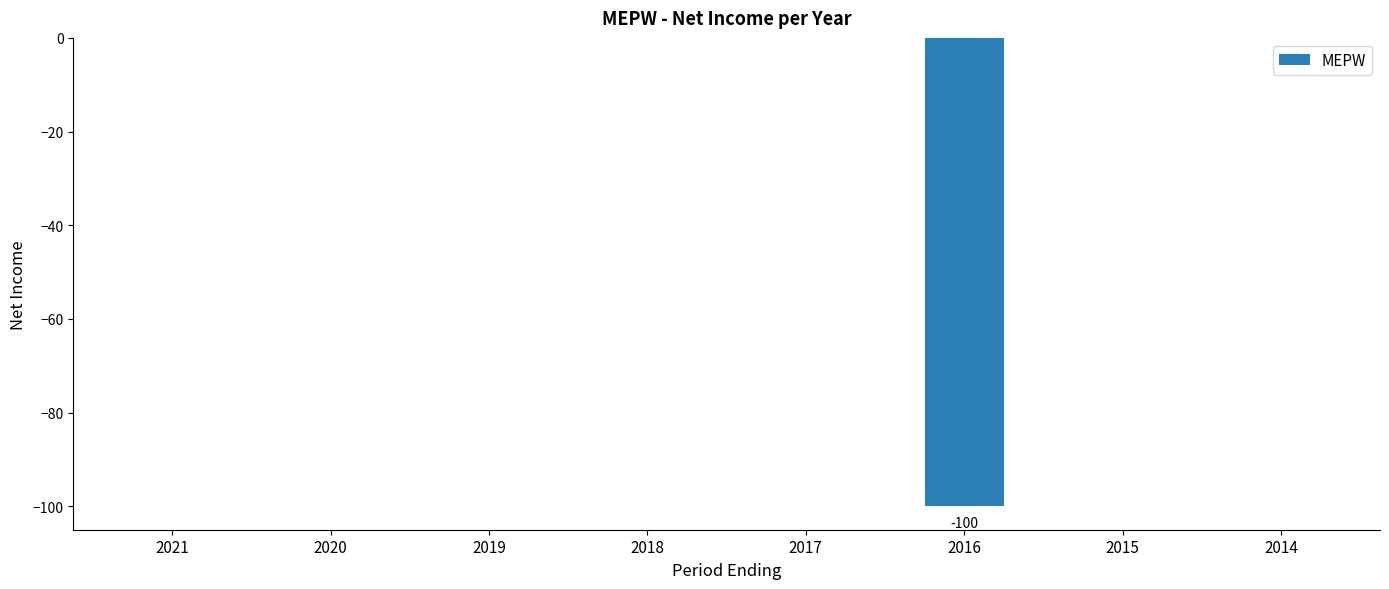

Reading left to right, transcribe all the data shown in this chart.

2021=0	2020=0	2019=0	2018=0	2017=0	2016=-100	2015=0	2014=0